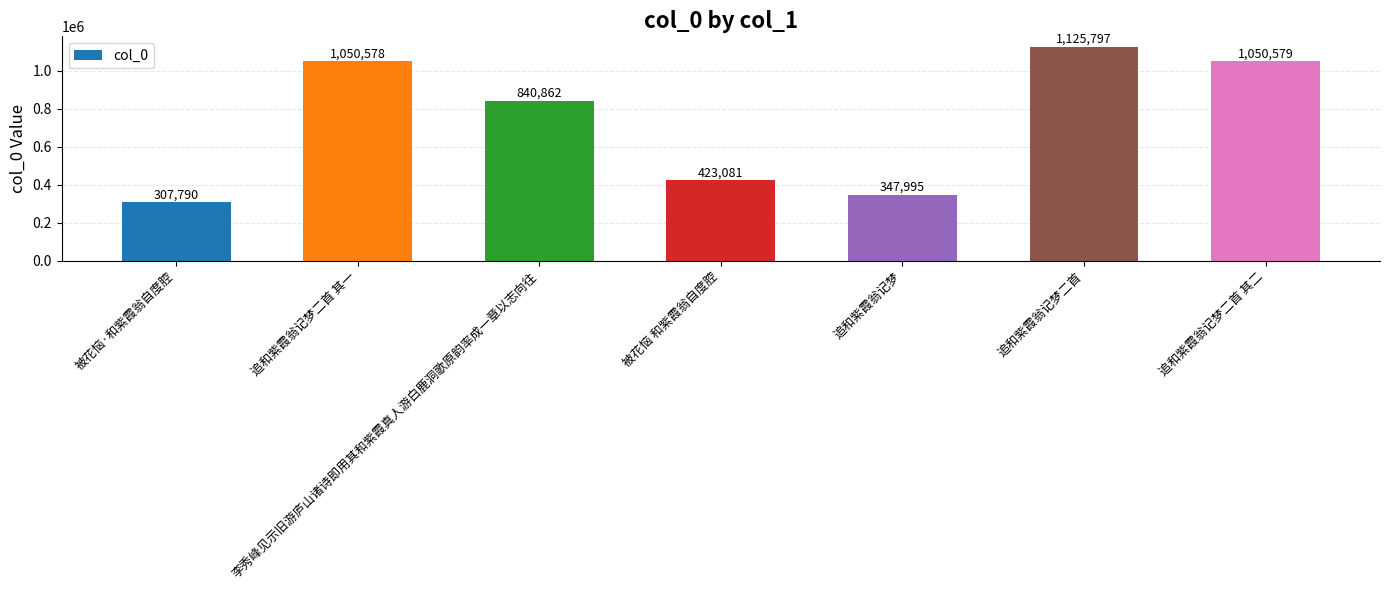

The chart shows a value of 1666963 at 追和紫霞翁记梦二首. True or false?

False